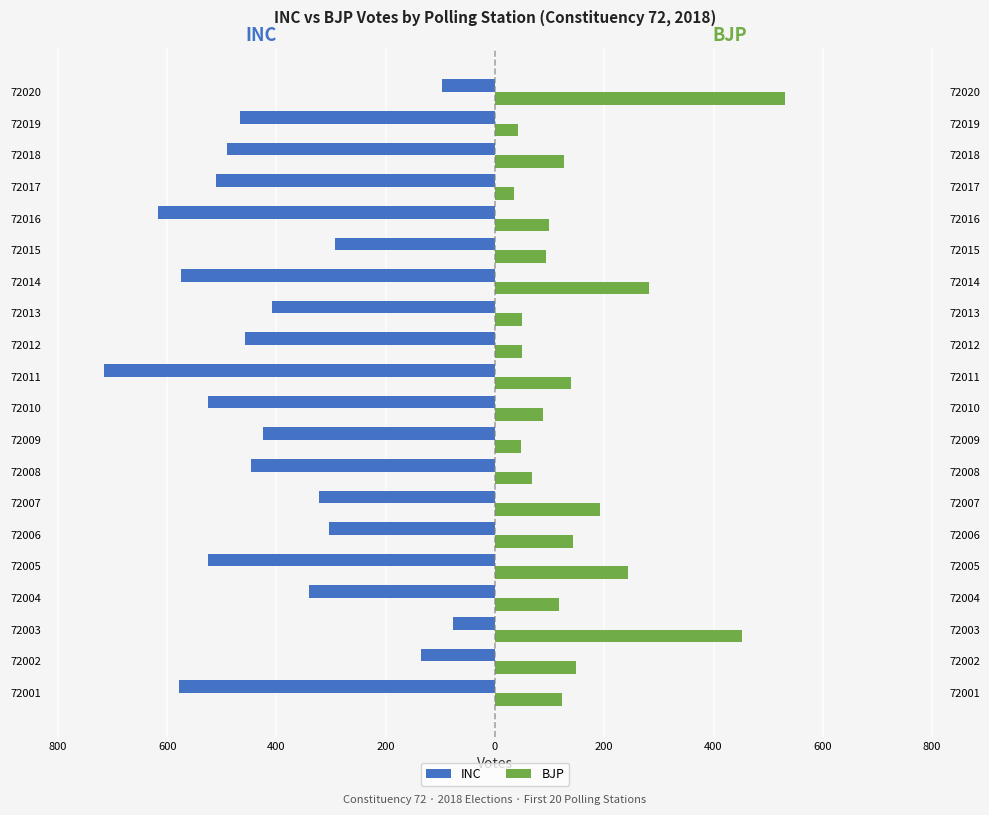

What are all the series names shown in the legend?

INC, BJP